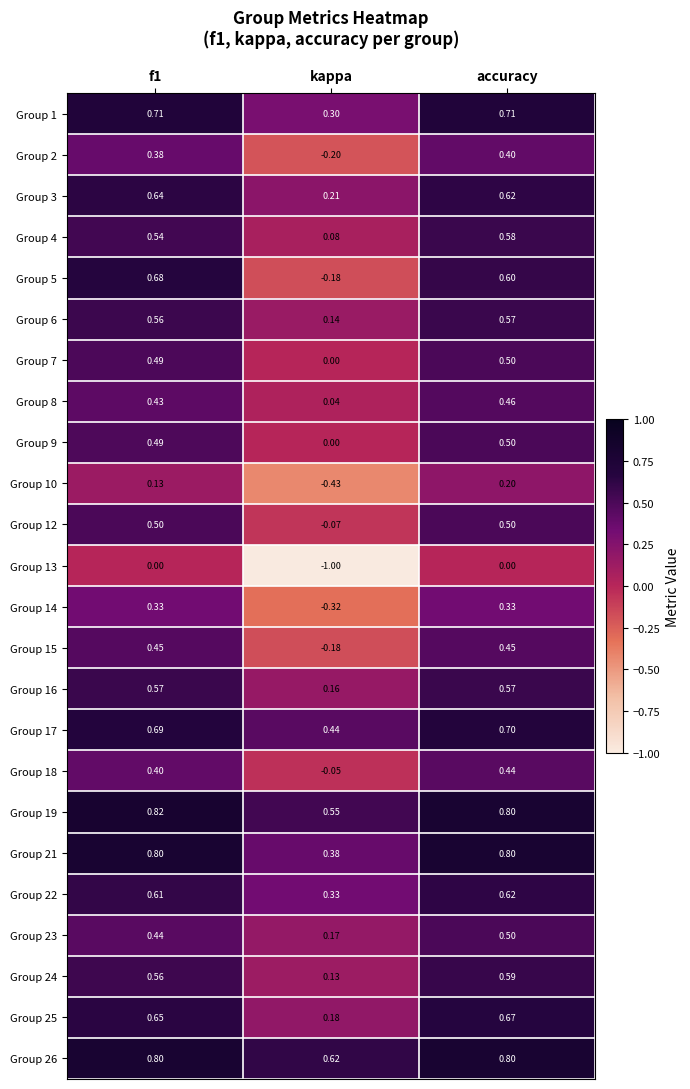

Which category has the lowest value in the Group 21 series?

kappa